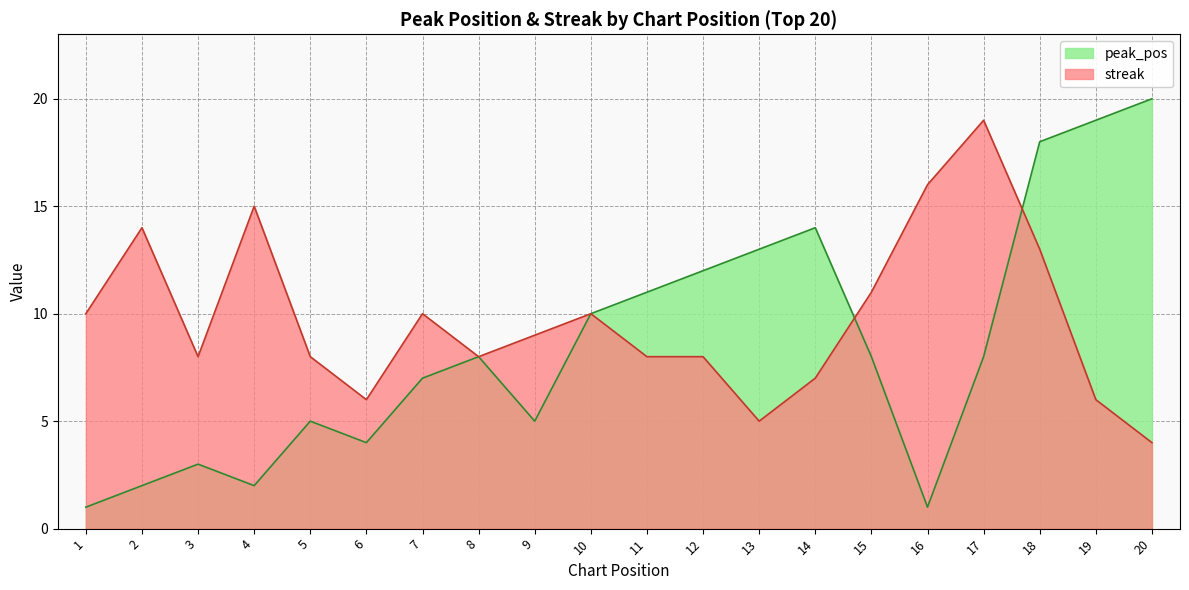

What is the difference between the maximum and minimum values in the peak_pos series?

19